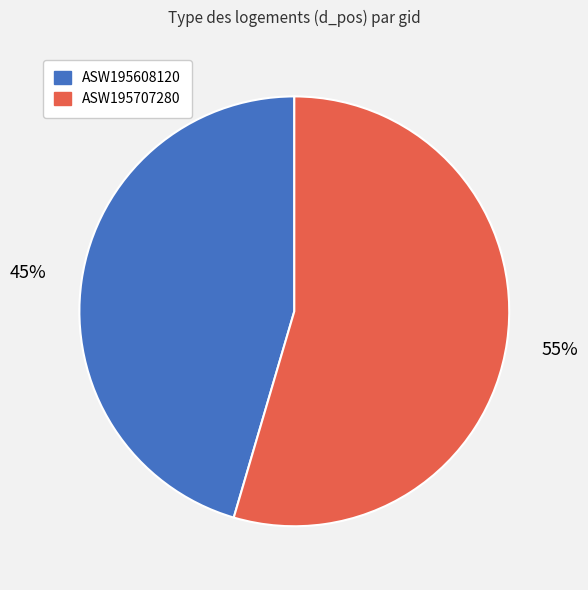

To the nearest percent, what percentage of the pie is ASW195707280?

55%